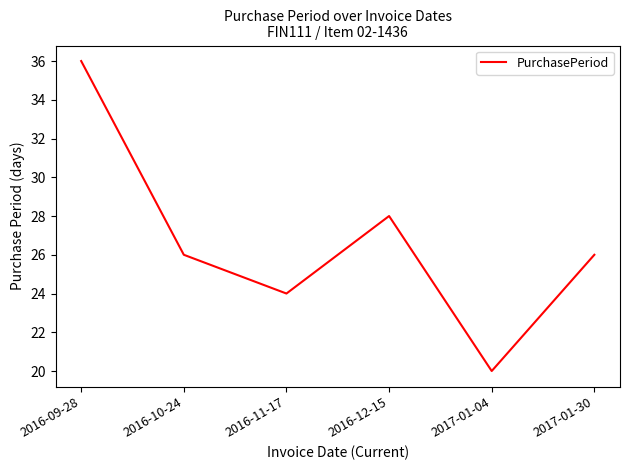

Reading right to left, transcribe all the data shown in this chart.

2017-01-30=26	2017-01-04=20	2016-12-15=28	2016-11-17=24	2016-10-24=26	2016-09-28=36